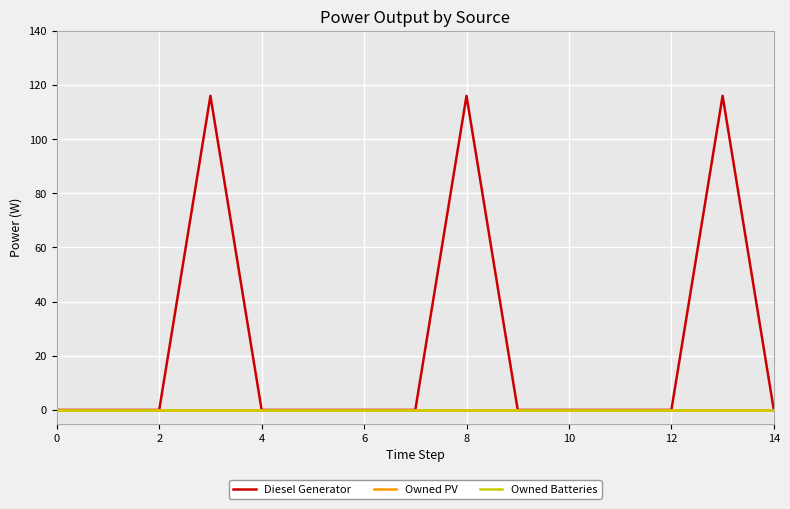

Does the chart have visible grid lines?

Yes